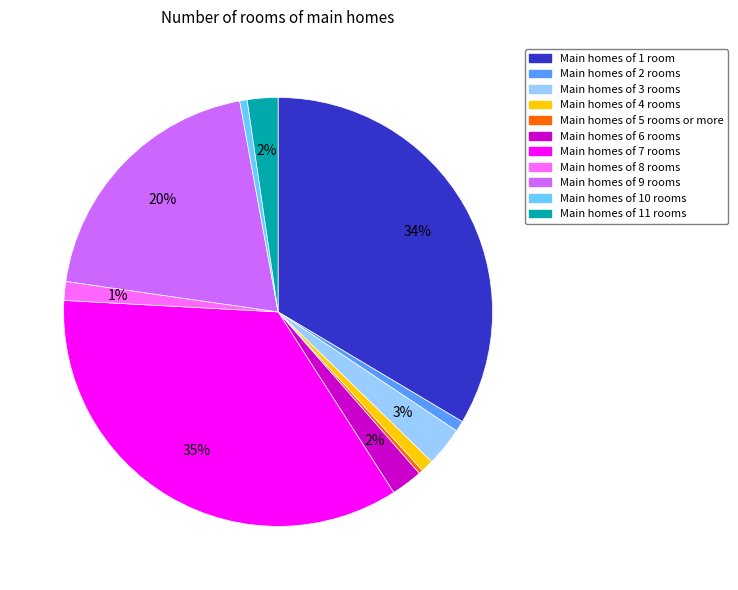

How many slices are in this pie chart?

11